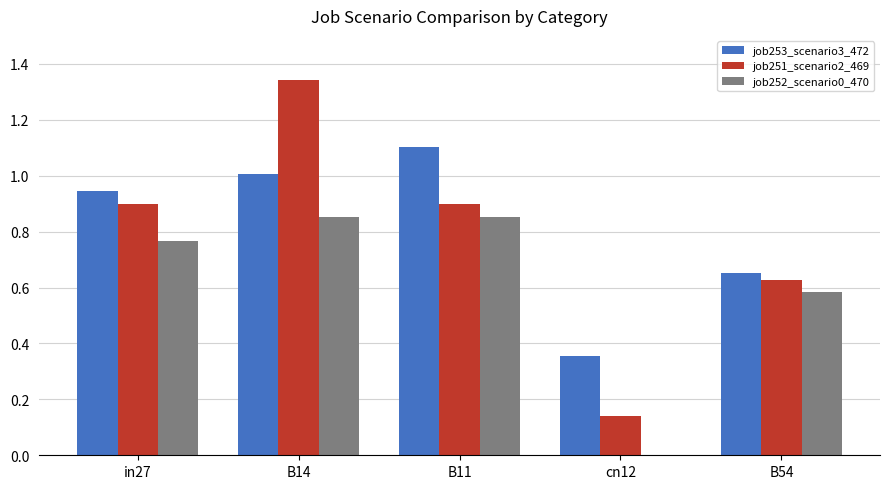

How many groups of bars are there?

5